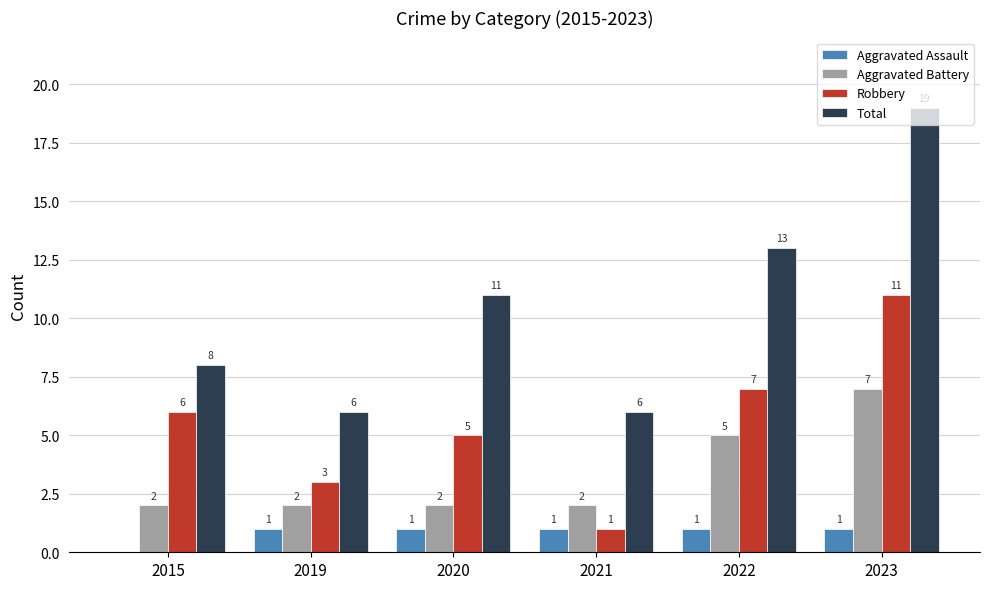

What is the sum of all Robbery values?

33